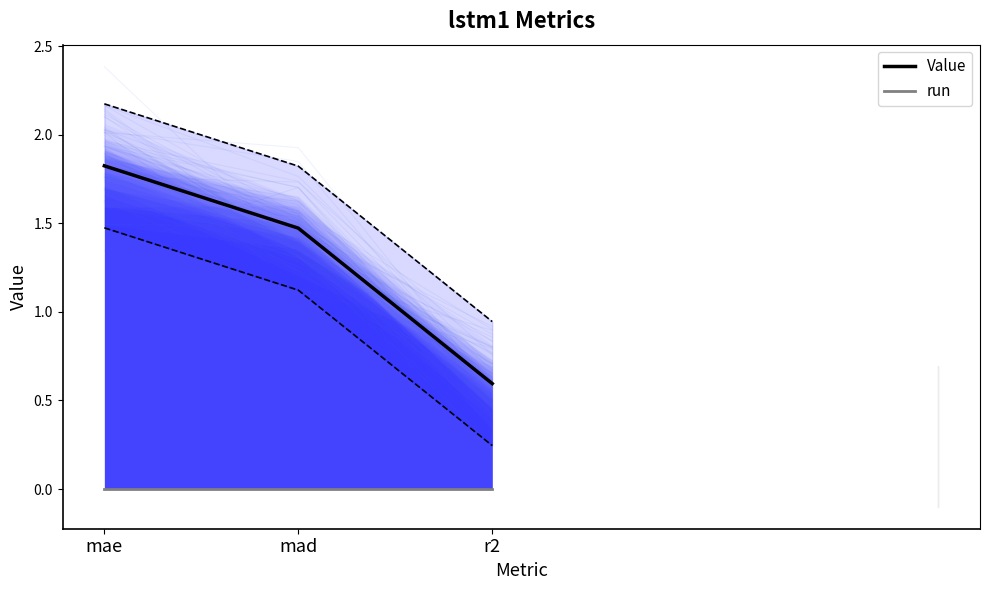

What is the highest value of the Value series?

1.8